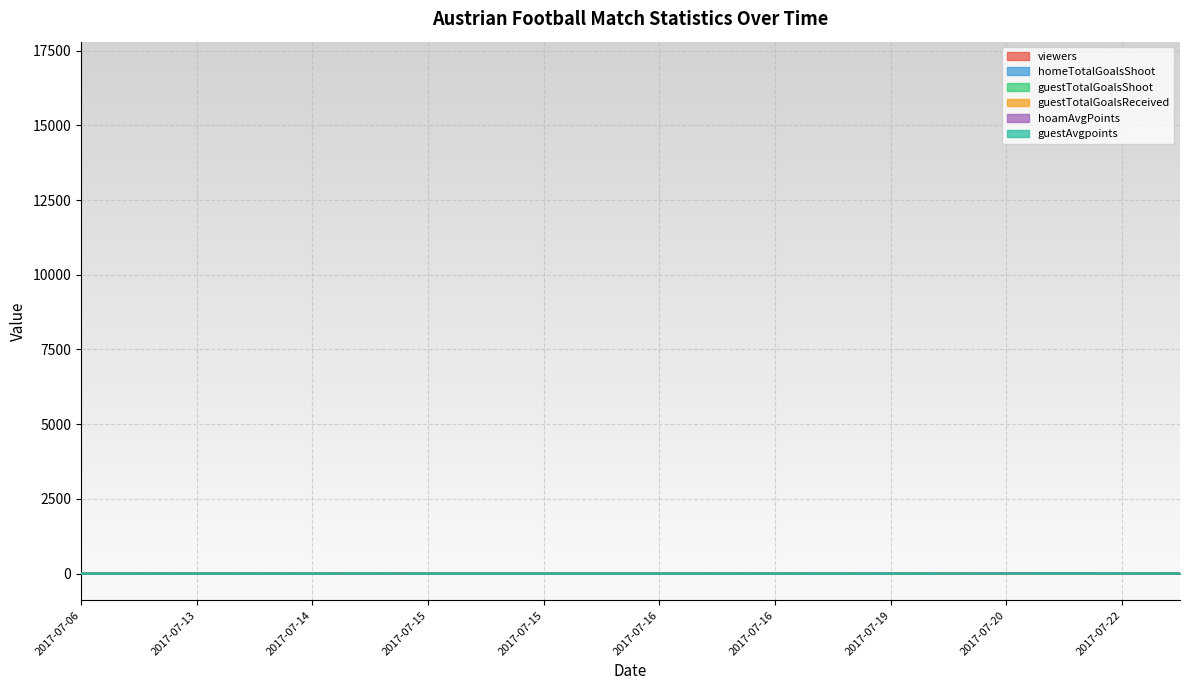

What is the value of the viewers point at the 18th from the left?

4.0